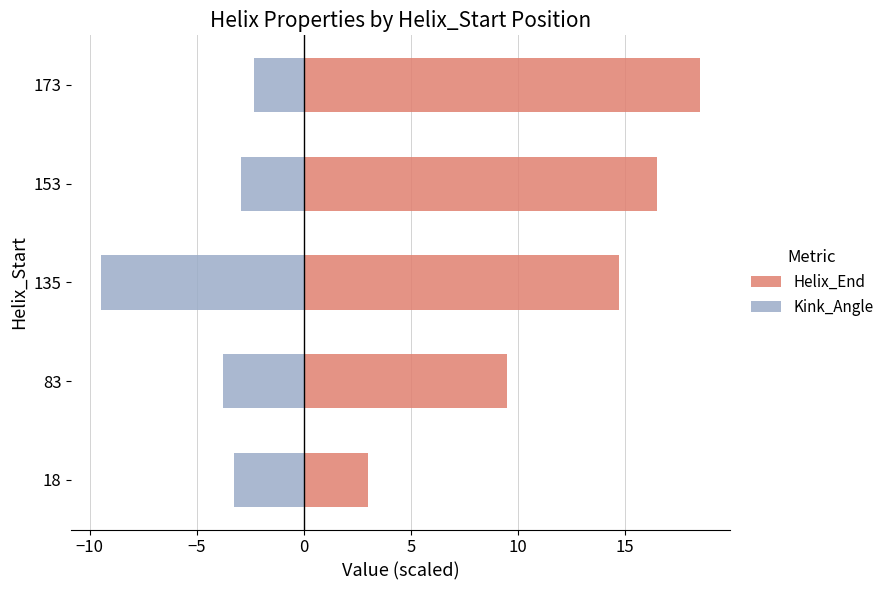

Is it true that Kink_Angle equals -6.0 at 83?

False